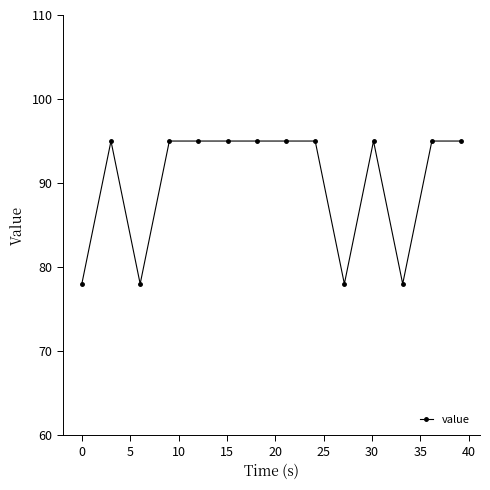

What is the value of the 10th point from the left?

78